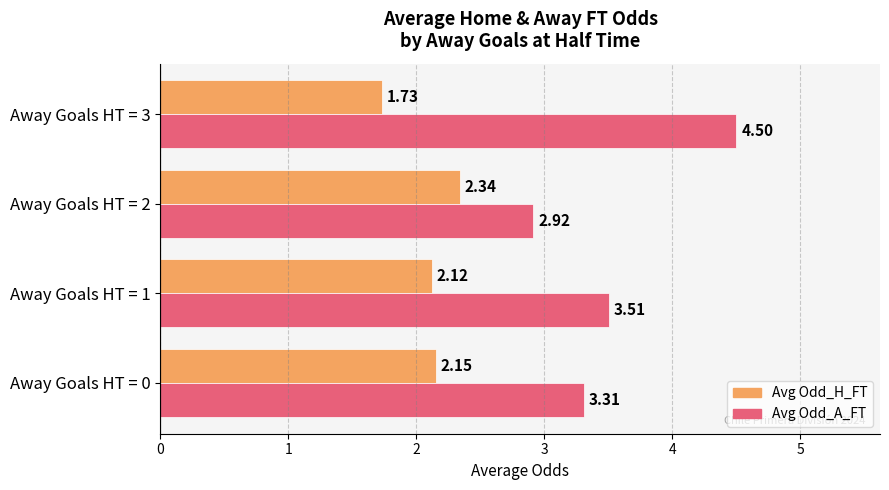

Between Away Goals HT = 1 and Away Goals HT = 3, which series saw the biggest shift?

Avg Odd_A_FT